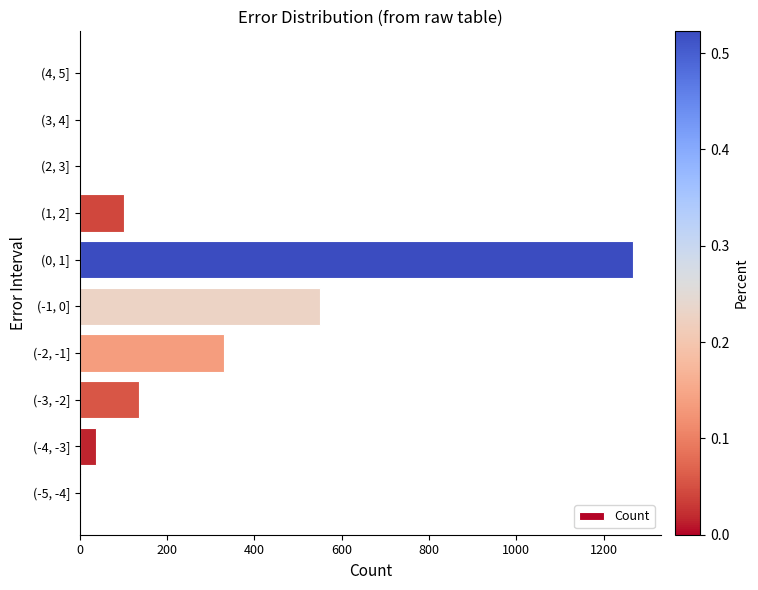

The value at (-2, -1] is 172. True or false?

False